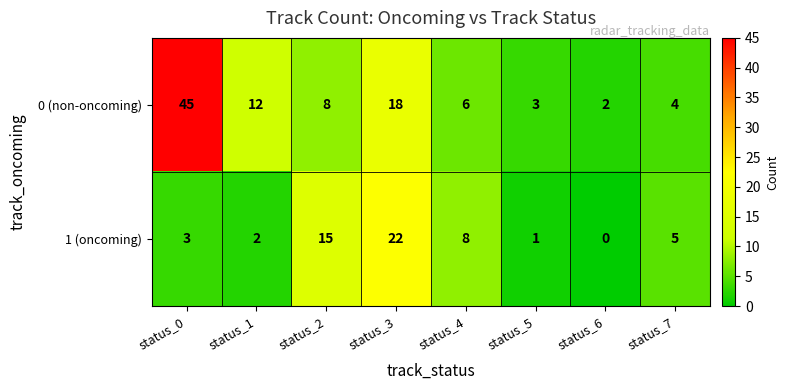

At status_0, list the series in order from smallest to largest.

1 (oncoming), 0 (non-oncoming)